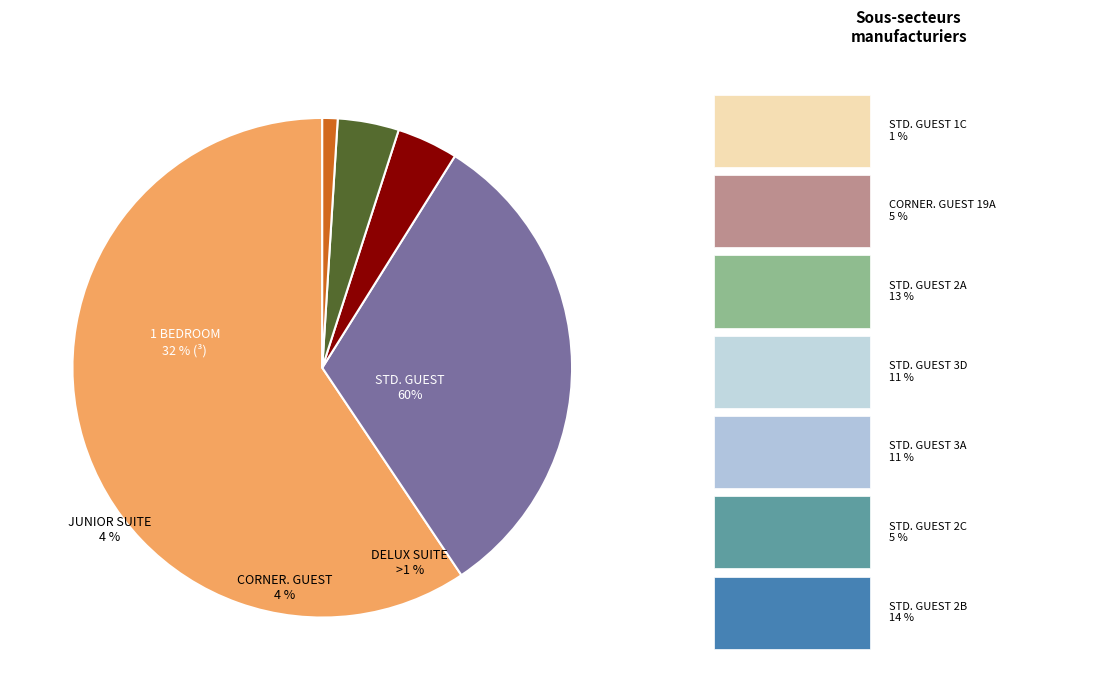

Which category accounts for the majority?

STD. GUEST